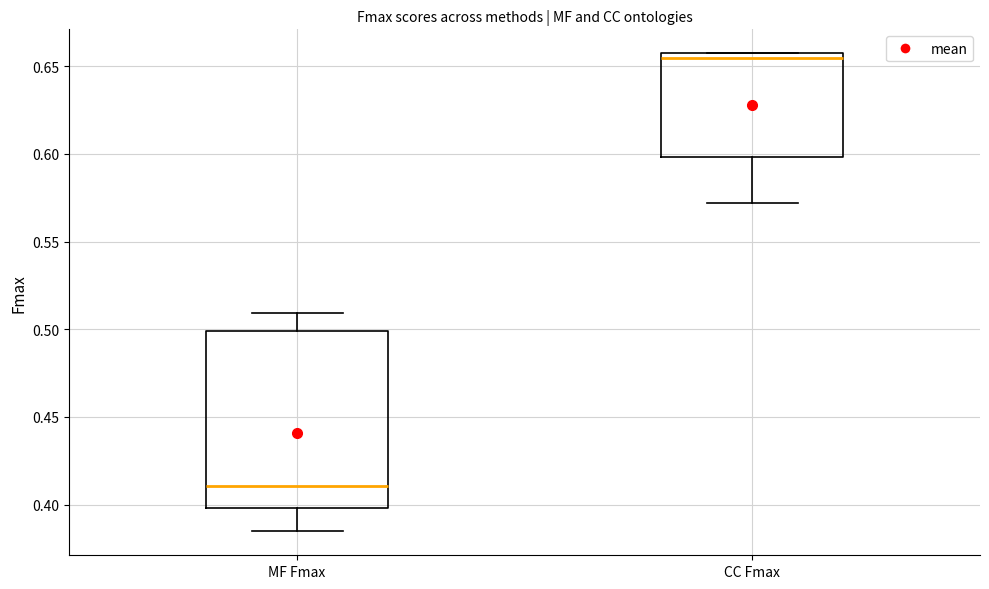

Where does the median line of the box for MF Fmax sit on the y-axis? The values are not printed on the chart, so give them approximately, as read against the axis.

0.410